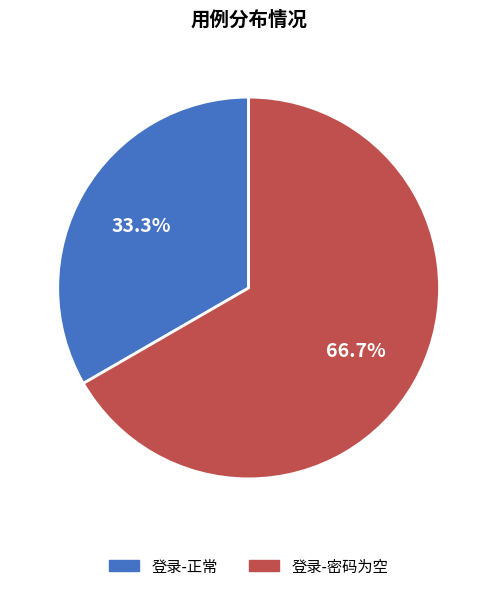

Approximately how many times larger is the value at 登录-正常 compared to 登录-密码为空?

0.5